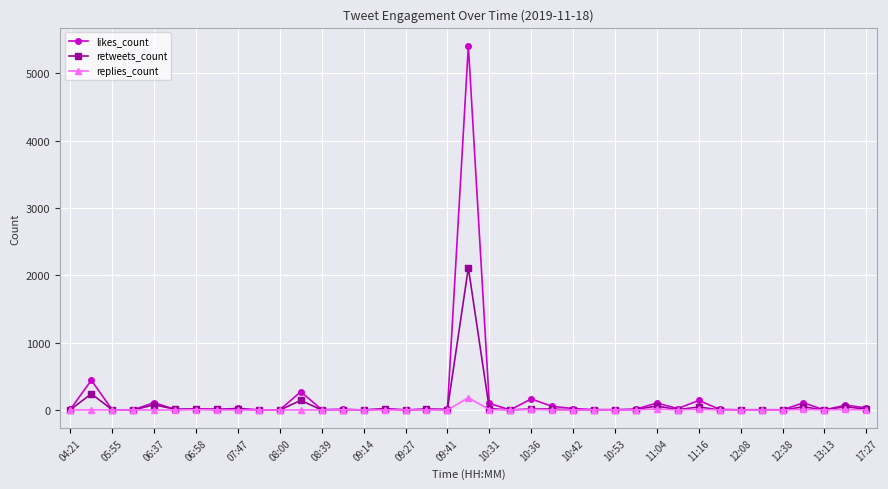

What is the greatest value displayed?

5409